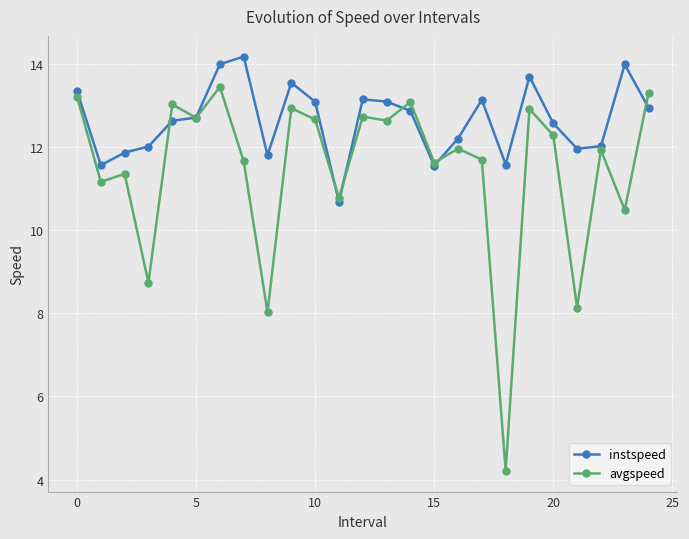

What is the highest value of the avgspeed series?

13.4